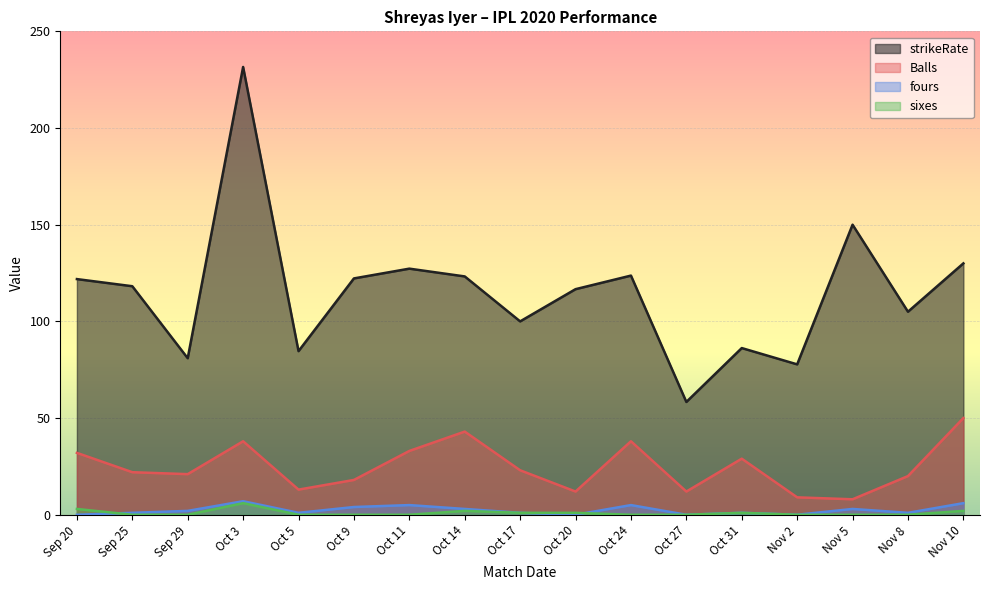

Where do sixes and fours first cross each other?

Sep 20 and Sep 25